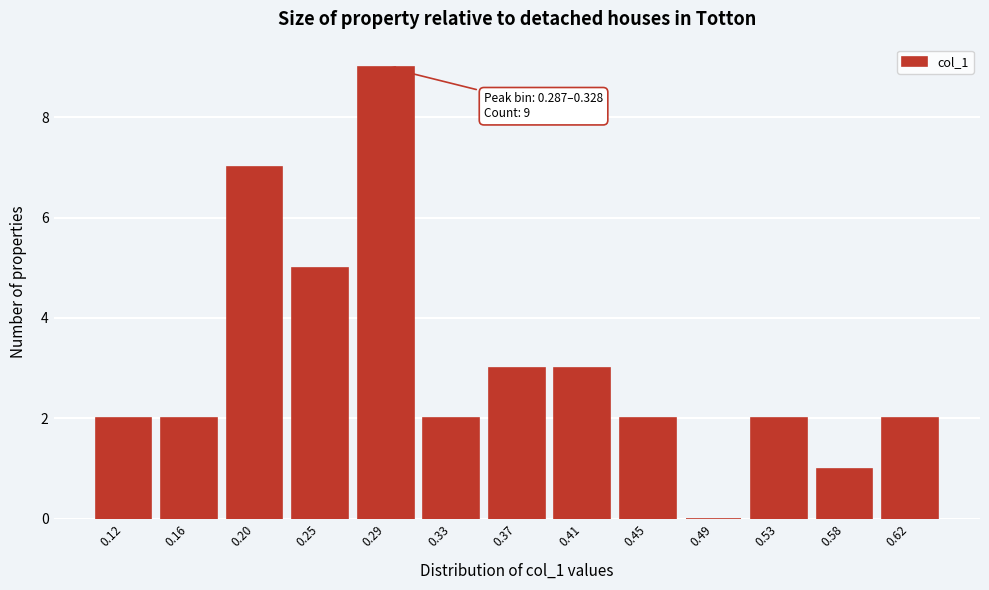

Reading left to right, what are all the values shown in this chart?

0.12=2	0.16=2	0.20=7	0.25=5	0.29=9	0.33=2	0.37=3	0.41=3	0.45=2	0.49=0	0.53=2	0.58=1	0.62=2